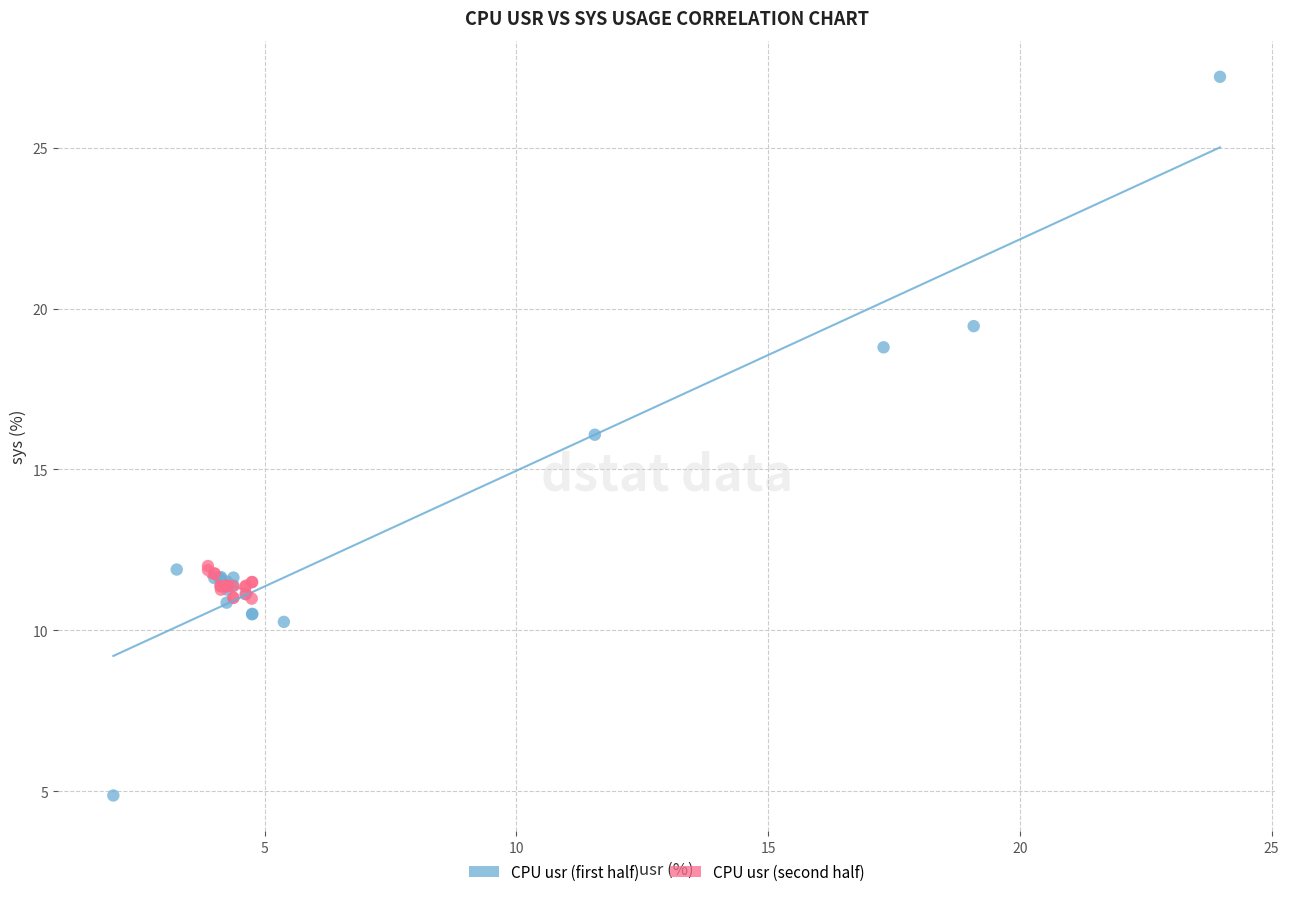

Which series has the widest spread of Y values?

CPU usr (first half)